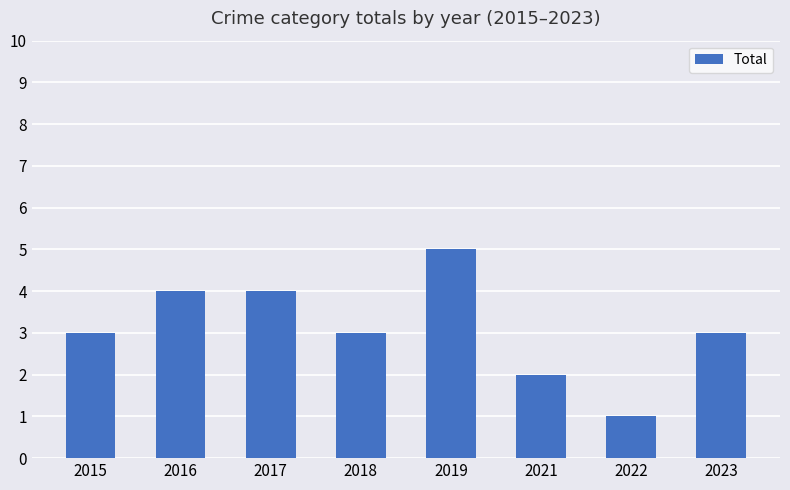

What is the change in value from 2015 to 2017?

+1